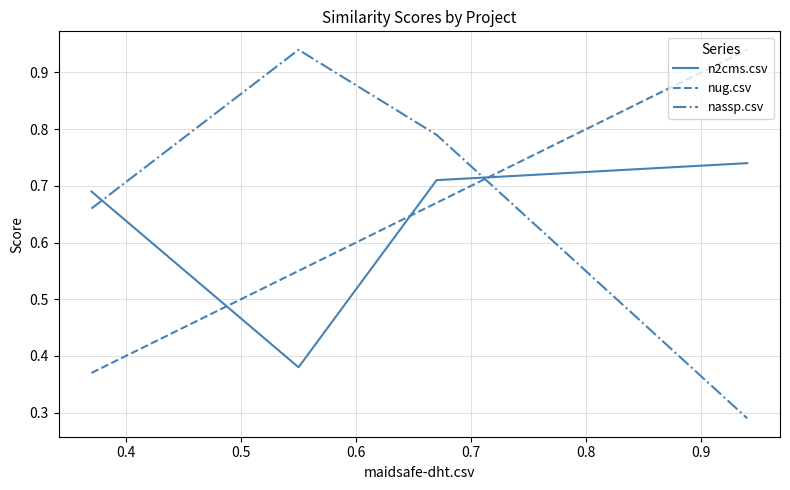

After their last crossing, which series has the higher values: nug.csv or nassp.csv?

nug.csv